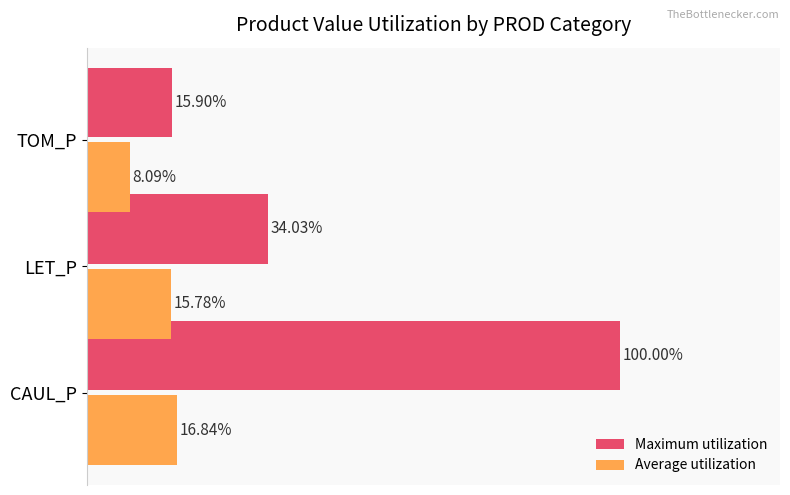

Where is Average utilization nearest to the value 12?

LET_P